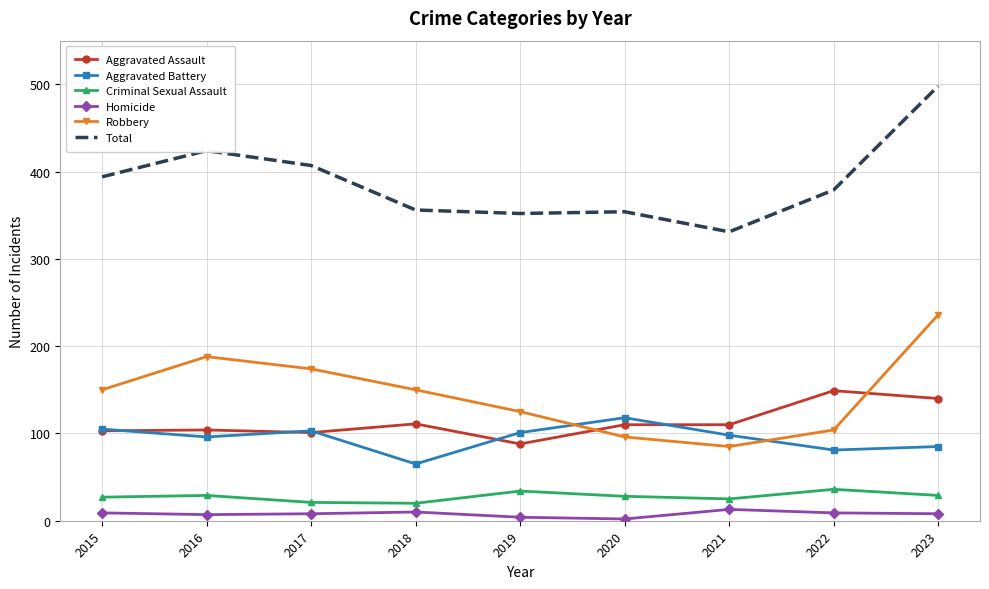

What is the greatest value displayed?

498